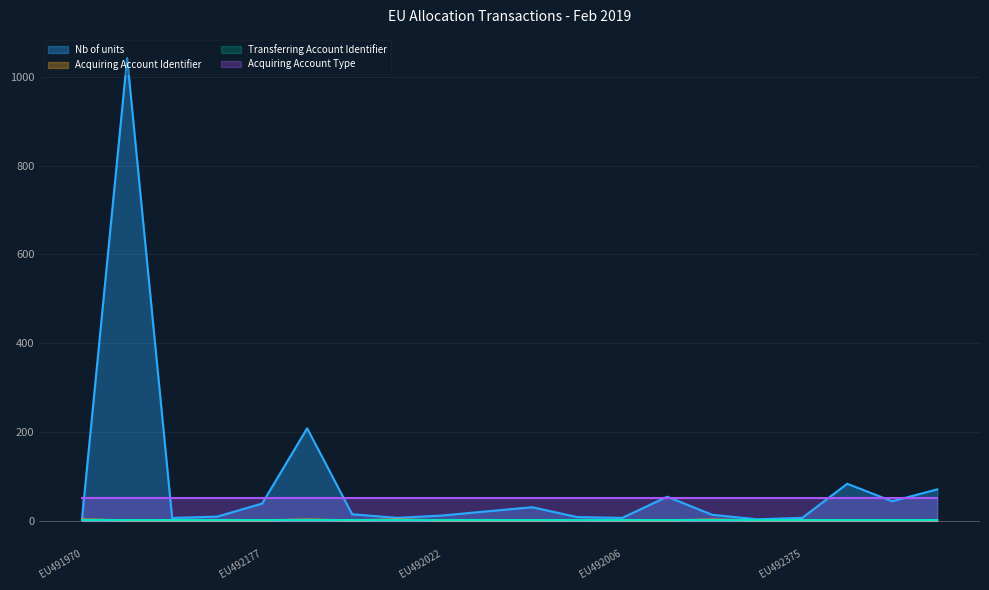

What is the greatest value displayed?

1043.1